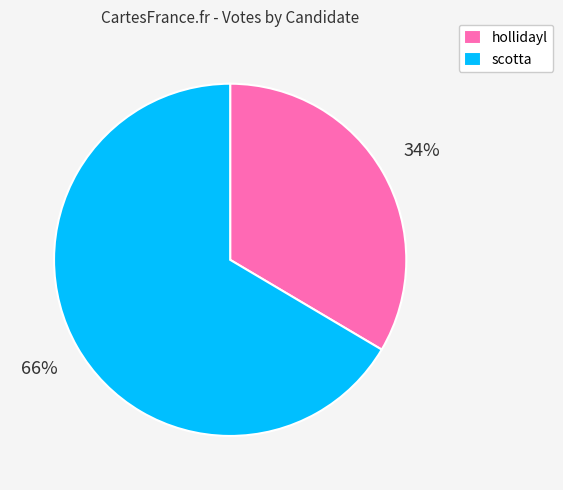

Which category has the biggest portion of the pie?

scotta